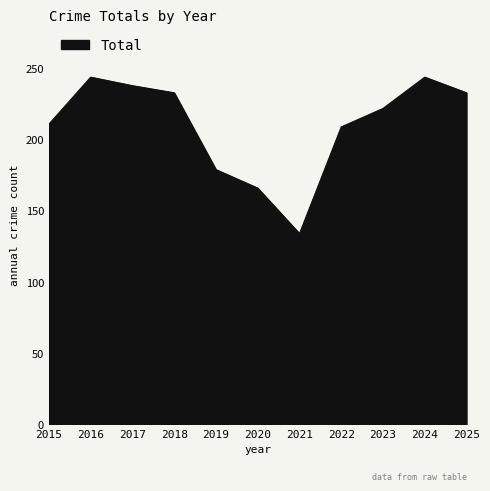

How many lines are shown in the chart?

1